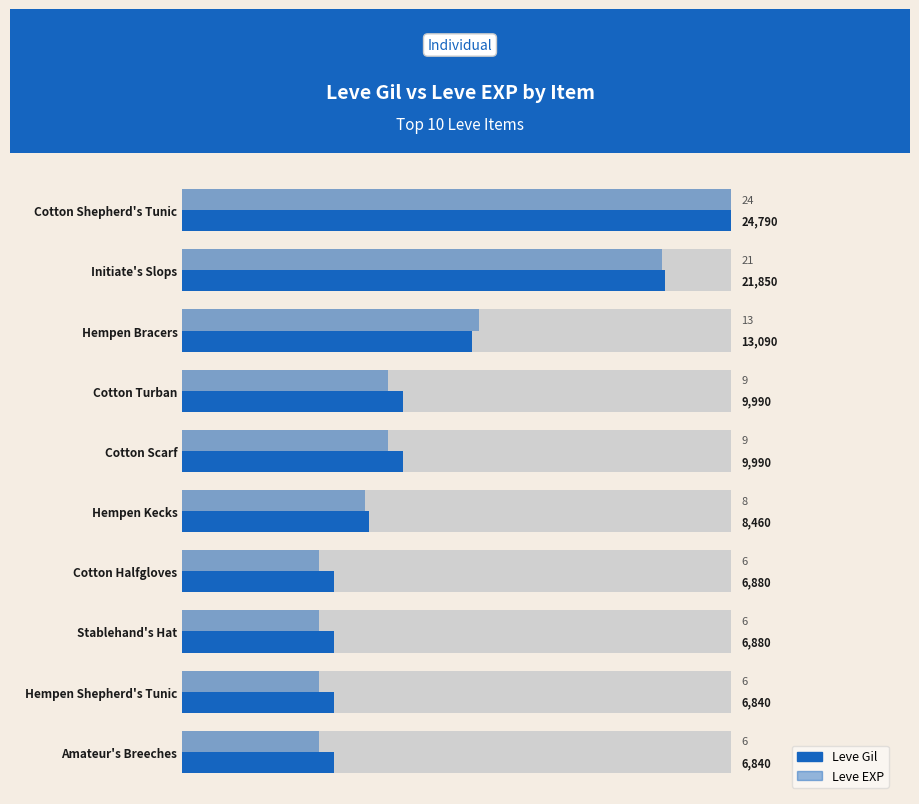

Which series has the largest total across all categories?

Leve Gil